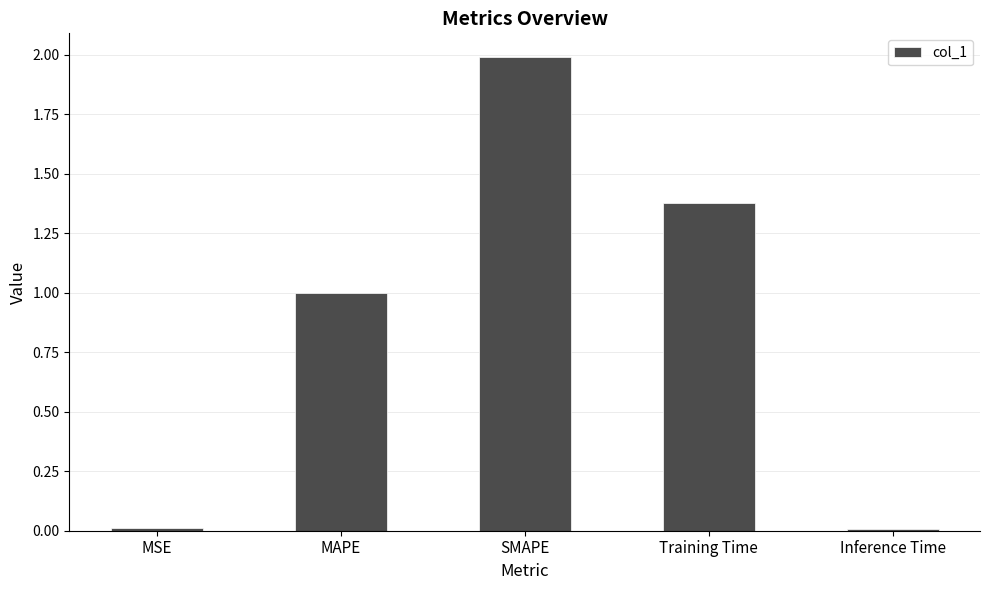

Which label corresponds to the largest value in the chart?

SMAPE